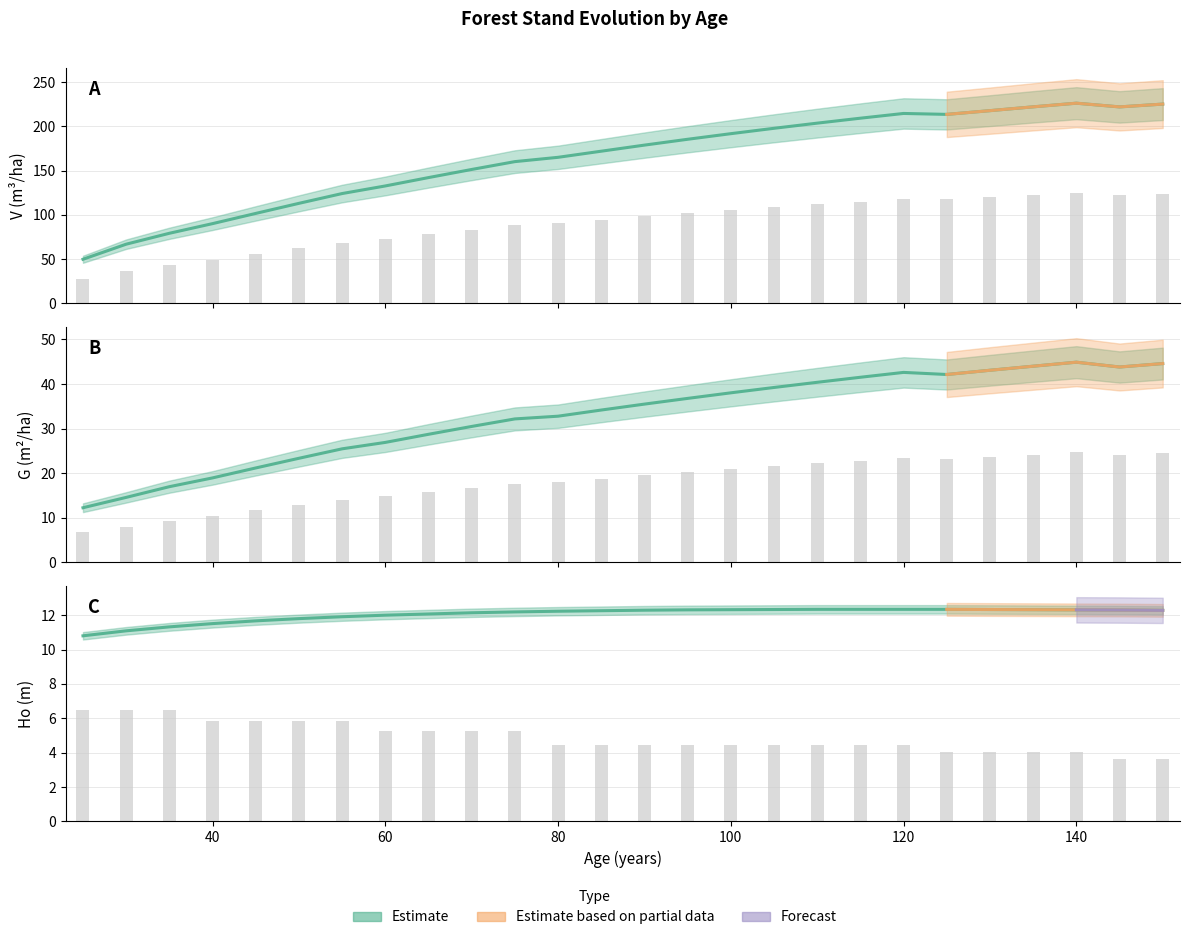

What is the minimum value shown in the chart?

3.6